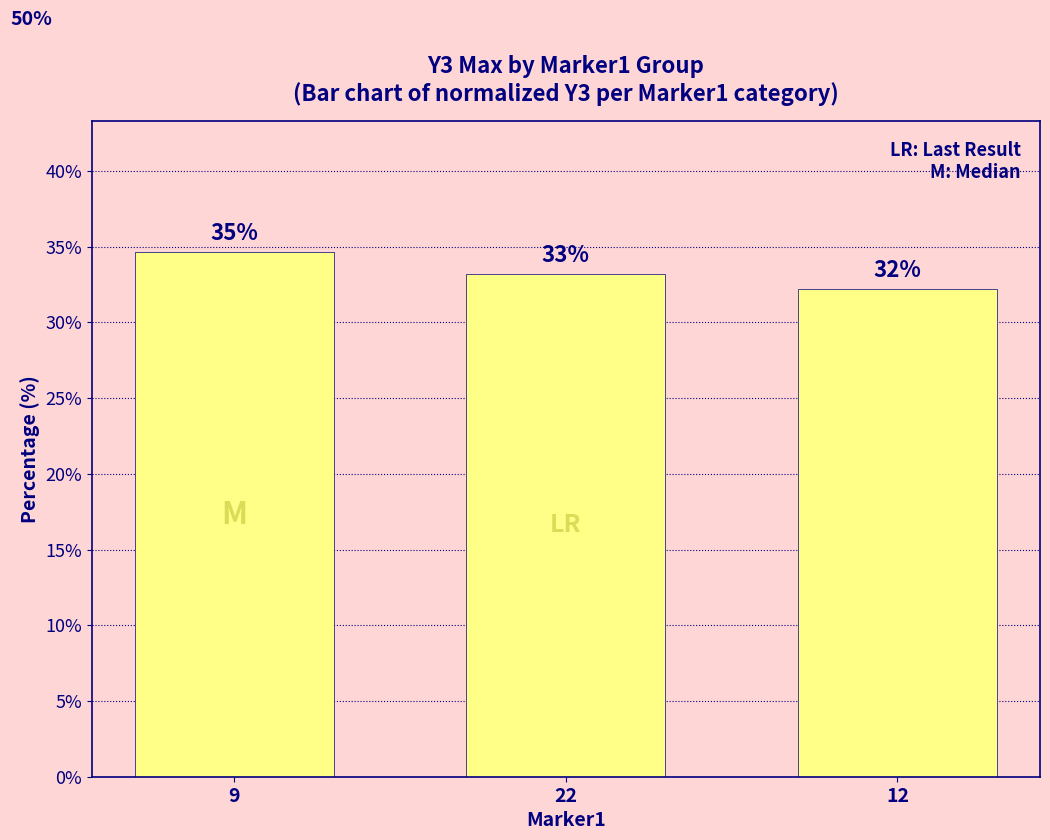

What is the sum of all values?

100.0